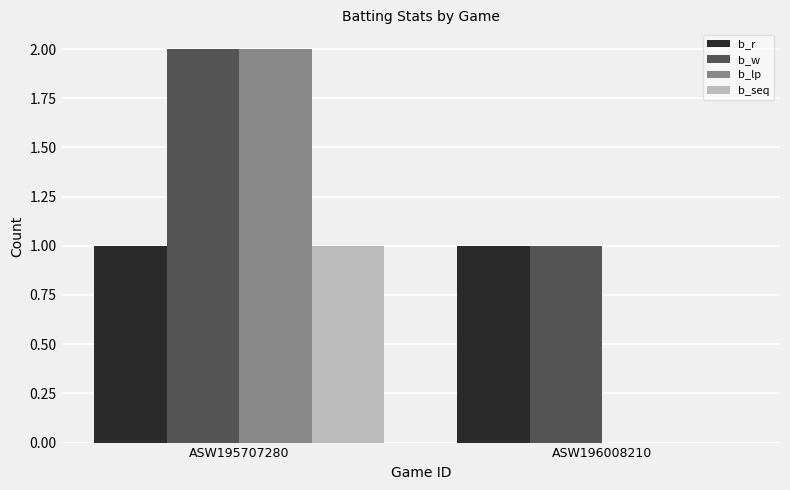

True or false: b_lp has a value of 0 at ASW196008210.

True